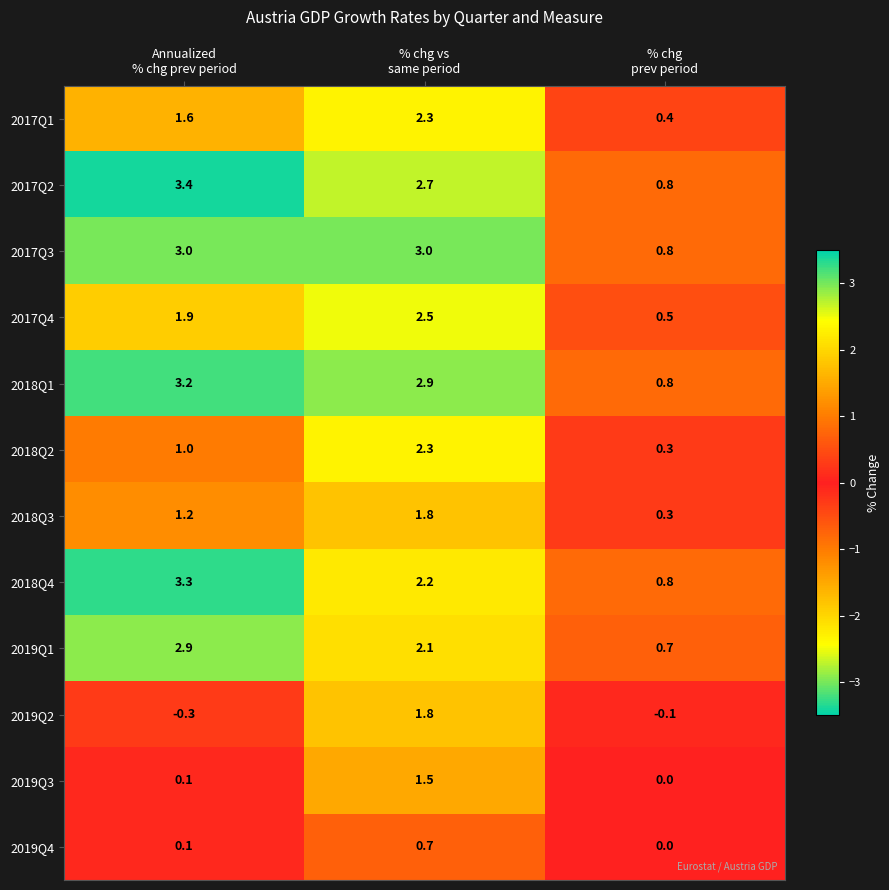

What is the difference between the second highest and minimum values in the 2017Q2 series?

1.9